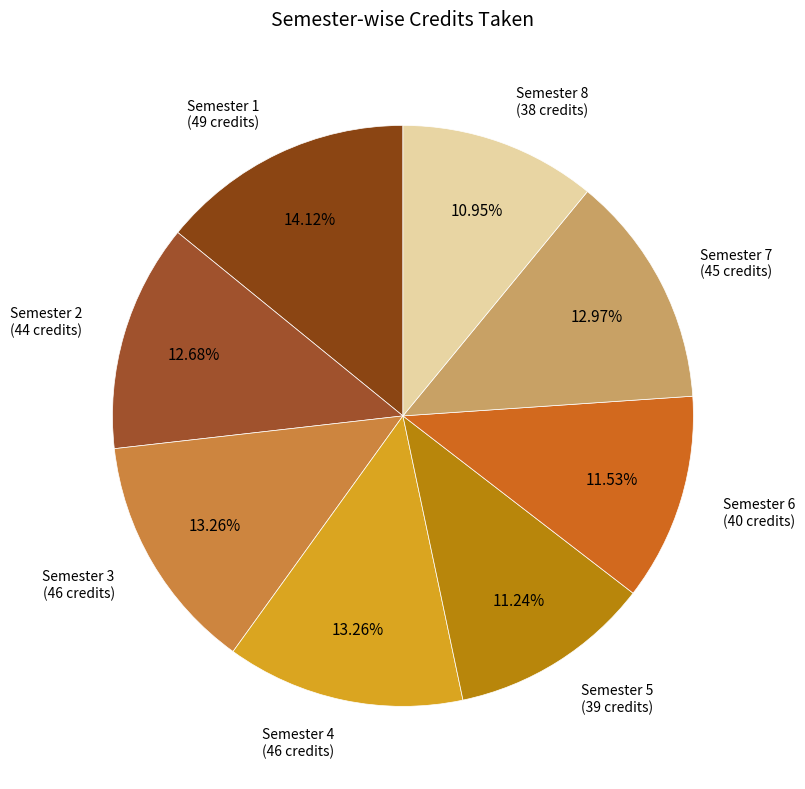

To the nearest percent, what is the average slice percentage?

12%